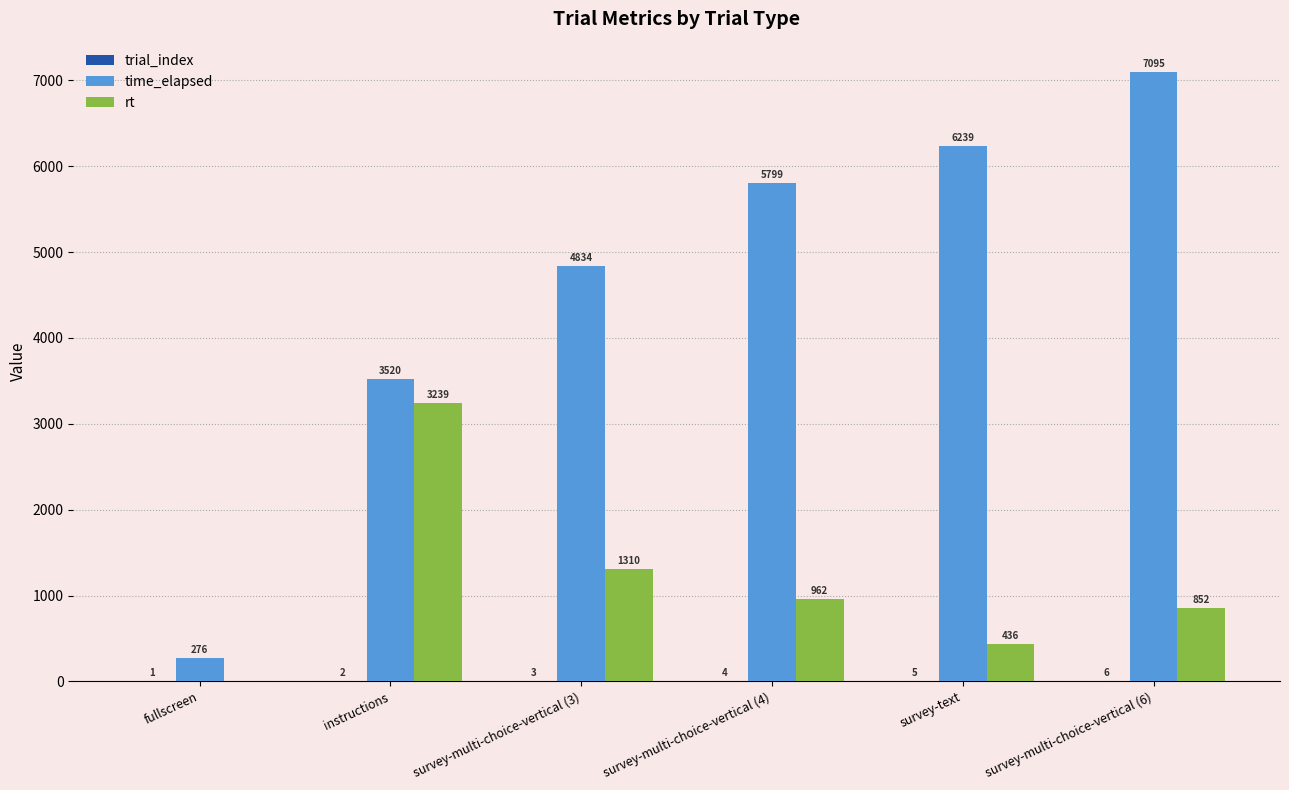

What is the greatest value displayed?

7095